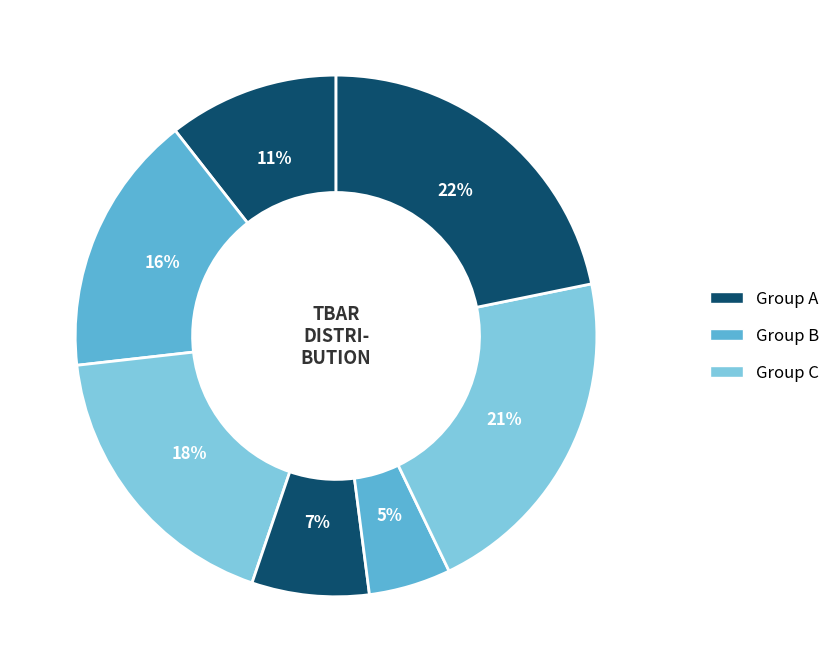

How many slices are in this pie chart?

7